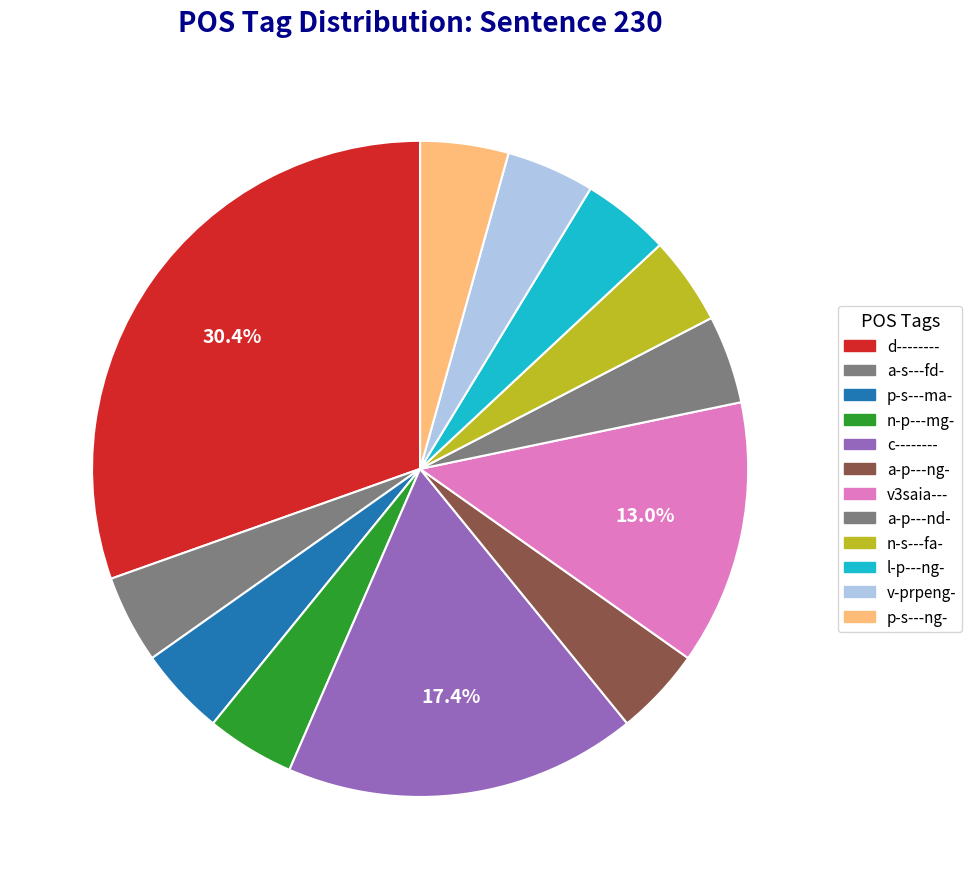

What percentage is the a-p---nd- slice, to the nearest percent?

4%